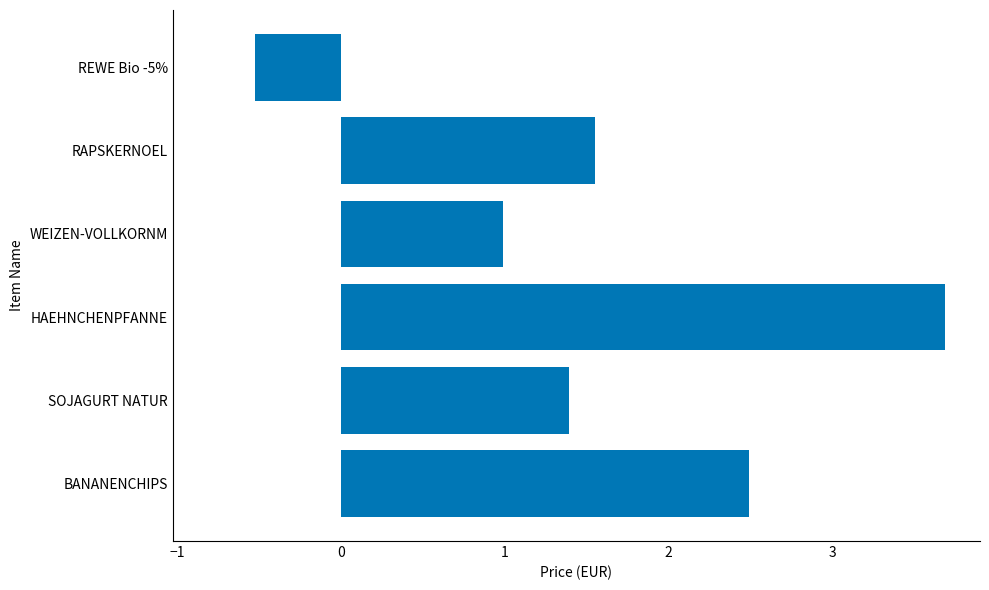

The chart shows a value of 6.5 at HAEHNCHENPFANNE. True or false?

False